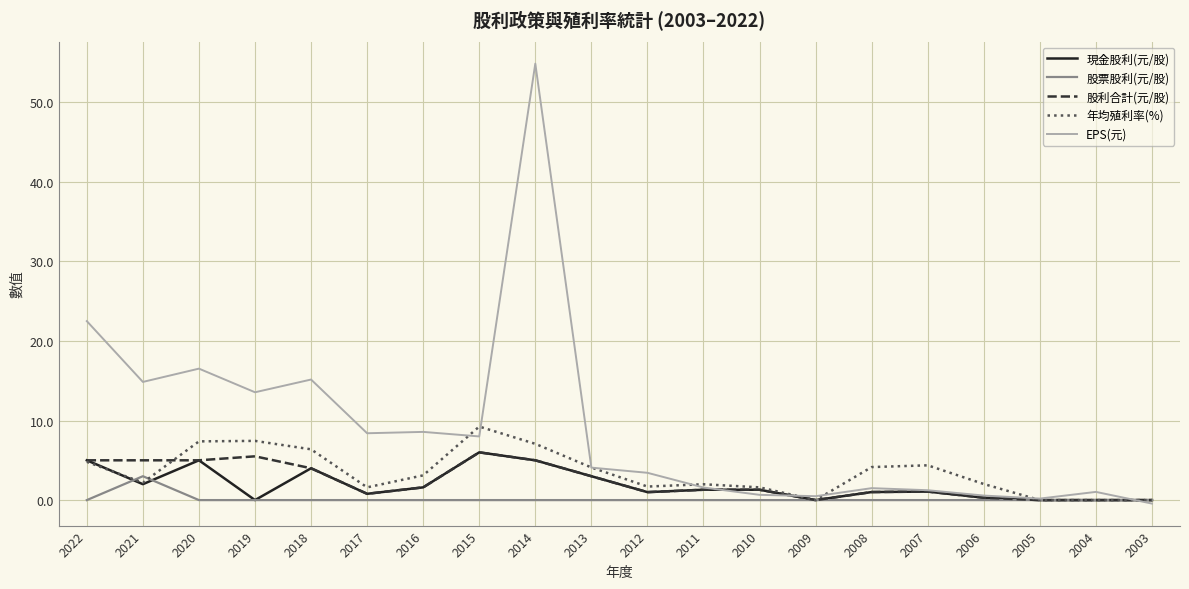

How many lines are shown in the chart?

5